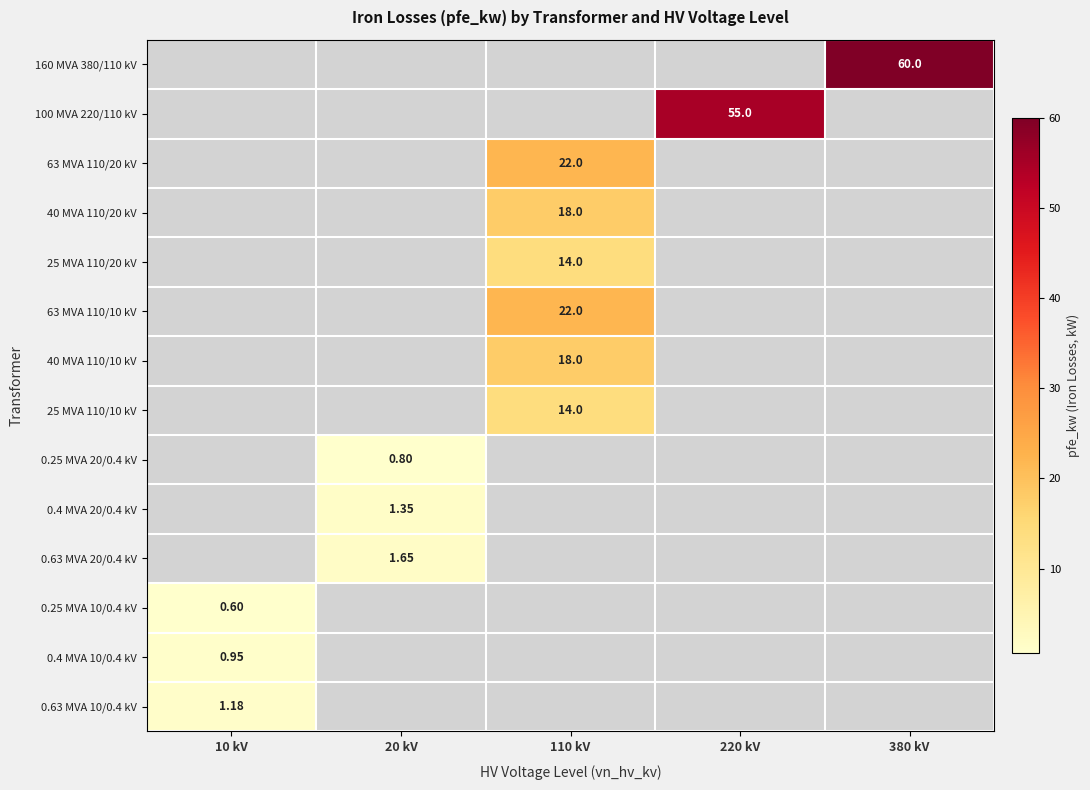

Is the value of 25 MVA 110/10 kV at 380 kV greater than the value of 0.4 MVA 20/0.4 kV at 220 kV?

No